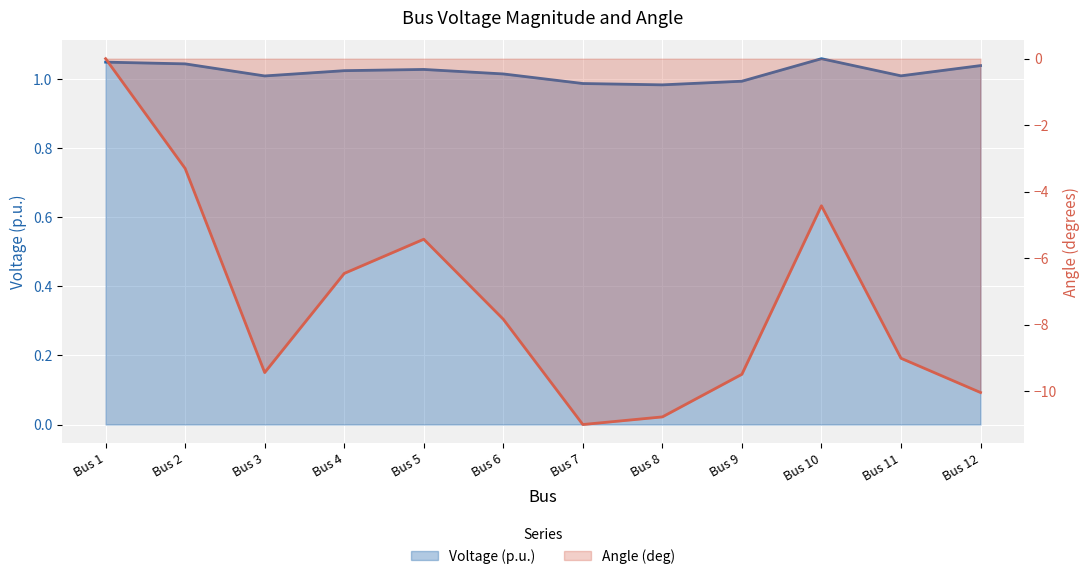

What are all the series names shown in the legend?

Voltage (p.u.), Angle (deg)